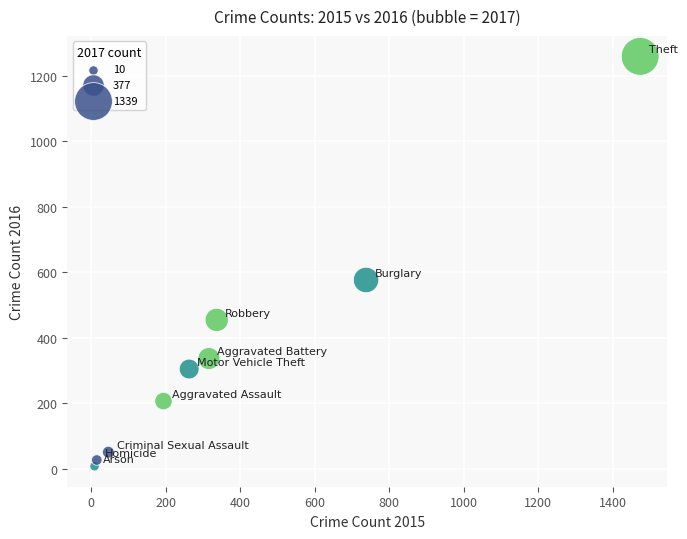

What is the range of Y values (max minus min)?

1252